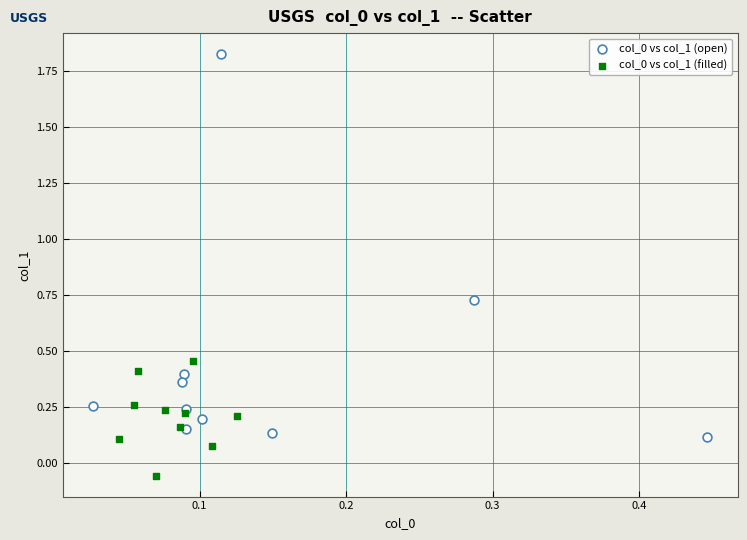

Which series reaches the minimum Y coordinate?

col_0 vs col_1 (filled)